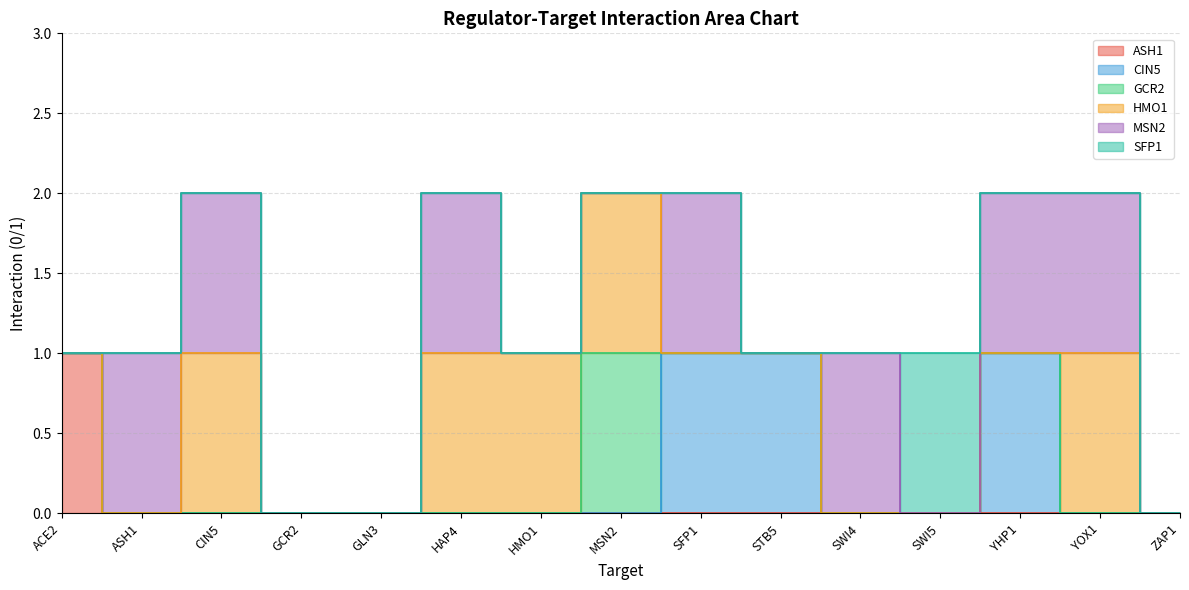

Reading left to right, what are all the values shown in this chart?

ASH1: ACE2=1	ASH1=0	CIN5=0	GCR2=0	GLN3=0	HAP4=0	HMO1=0	MSN2=0	SFP1=0	STB5=0	SWI4=0	SWI5=0	YHP1=0	YOX1=0	ZAP1=0
CIN5: ACE2=0	ASH1=0	CIN5=0	GCR2=0	GLN3=0	HAP4=0	HMO1=0	MSN2=0	SFP1=1	STB5=1	SWI4=0	SWI5=0	YHP1=1	YOX1=0	ZAP1=0
GCR2: ACE2=0	ASH1=0	CIN5=0	GCR2=0	GLN3=0	HAP4=0	HMO1=0	MSN2=1	SFP1=0	STB5=0	SWI4=0	SWI5=0	YHP1=0	YOX1=0	ZAP1=0
HMO1: ACE2=0	ASH1=0	CIN5=1	GCR2=0	GLN3=0	HAP4=1	HMO1=1	MSN2=1	SFP1=0	STB5=0	SWI4=0	SWI5=0	YHP1=0	YOX1=1	ZAP1=0
MSN2: ACE2=0	ASH1=1	CIN5=1	GCR2=0	GLN3=0	HAP4=1	HMO1=0	MSN2=0	SFP1=1	STB5=0	SWI4=1	SWI5=0	YHP1=1	YOX1=1	ZAP1=0
SFP1: ACE2=0	ASH1=0	CIN5=0	GCR2=0	GLN3=0	HAP4=0	HMO1=0	MSN2=0	SFP1=0	STB5=0	SWI4=0	SWI5=1	YHP1=0	YOX1=0	ZAP1=0